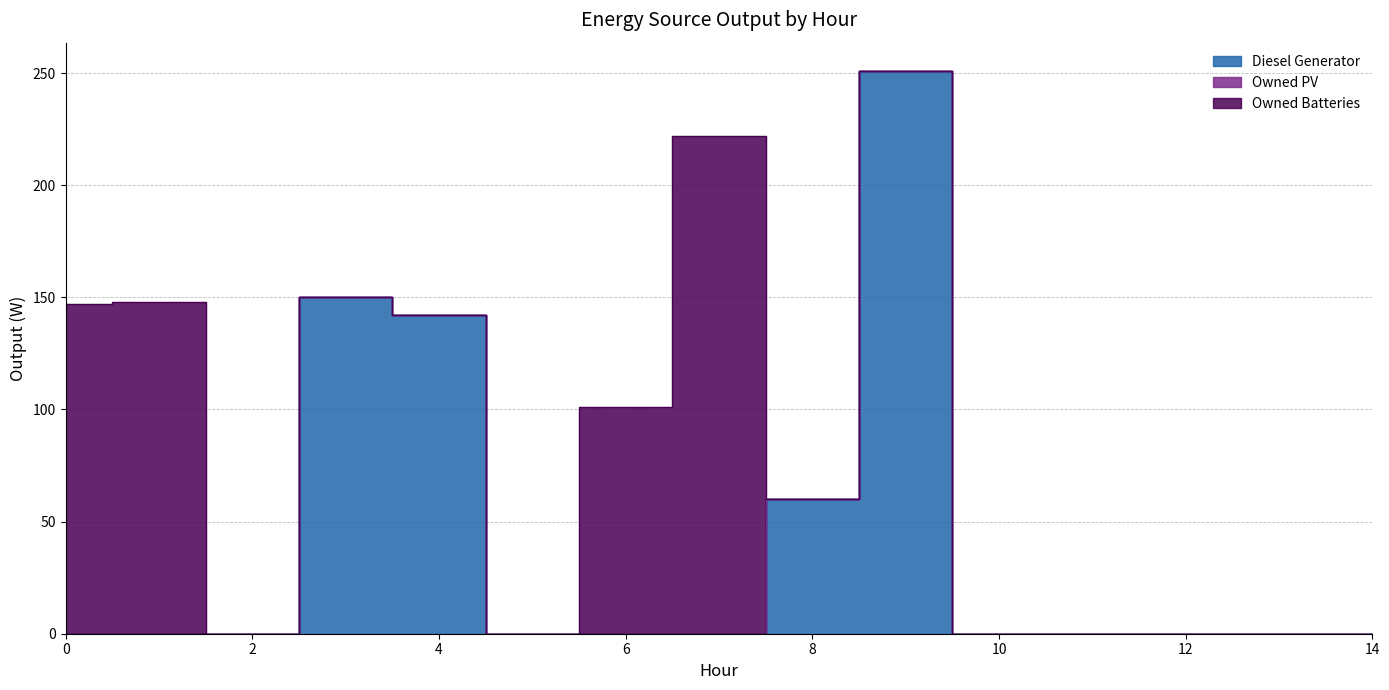

Is it true that Diesel Generator equals 124 at 12?

False